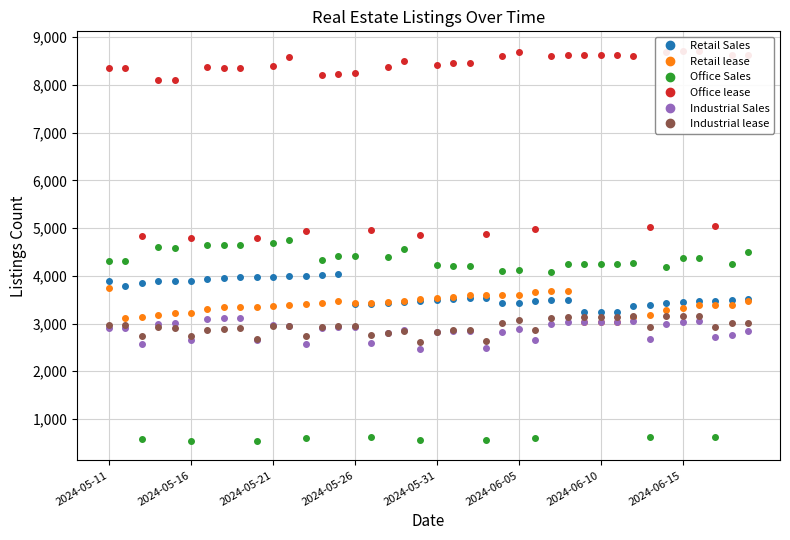

The Retail Sales series shows 3483 at 37. True or false?

True